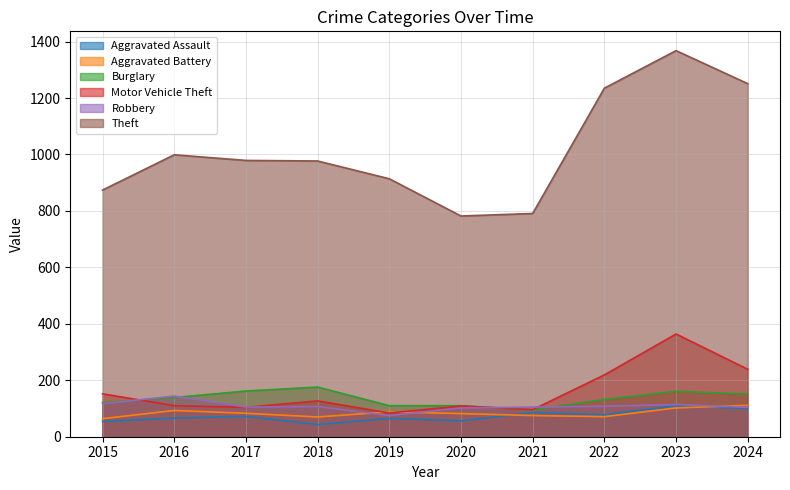

What is the value of the Motor Vehicle Theft point at the 8th from the left?

219